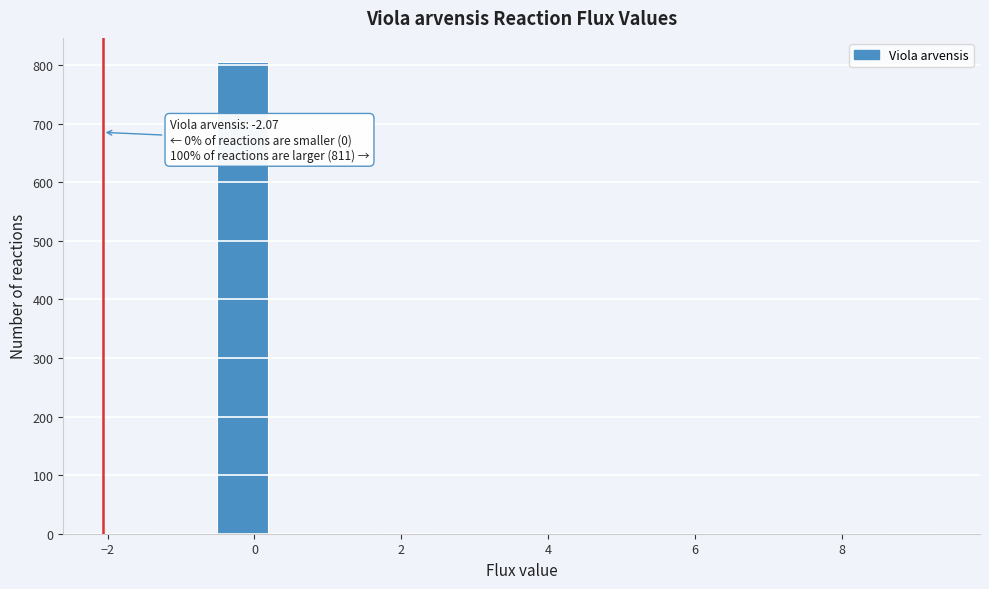

Around what value on the x-axis is the tallest bar? Give the approximate position of its centre, as read against the axis.

-0.2